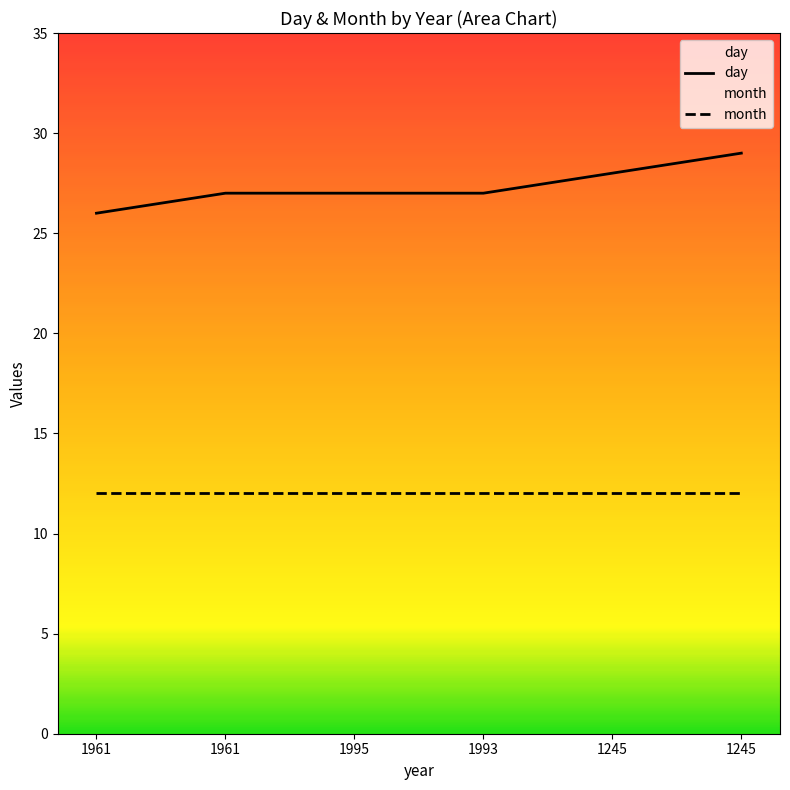

The value at 1993 is 27. True or false?

True